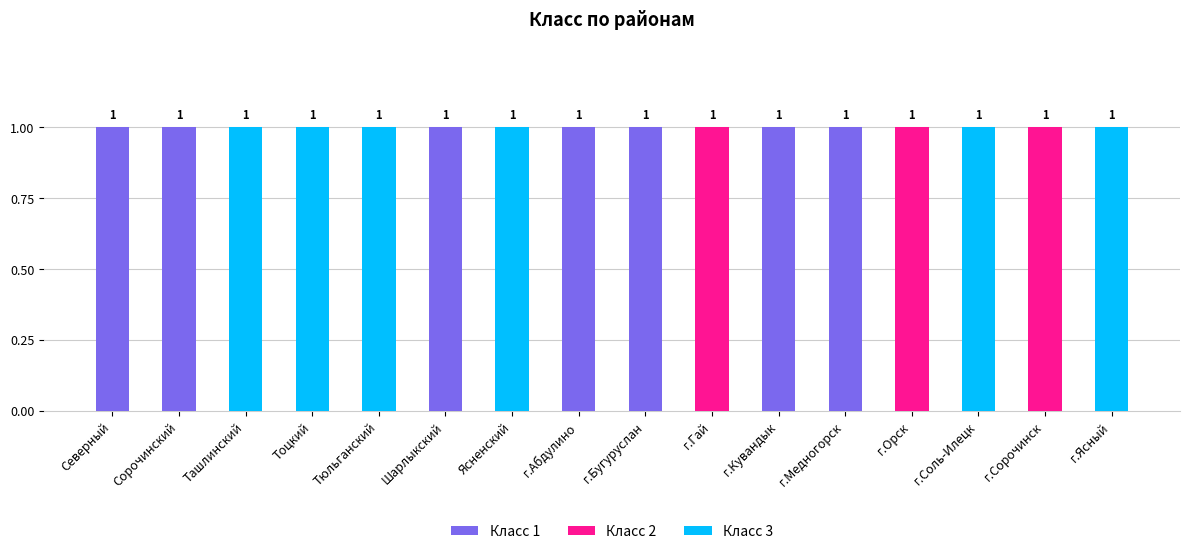

The value of Класс 1 at Северный is 1. True or false?

True